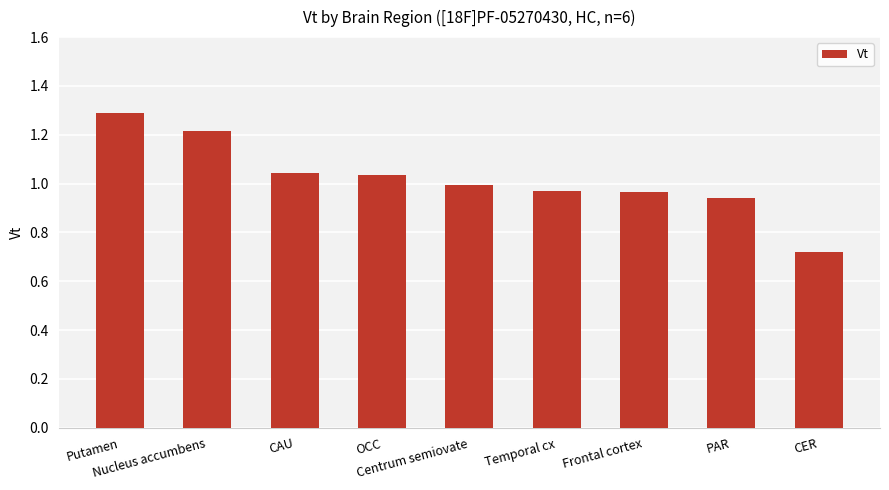

The chart shows a value of 1.7 at Centrum semiovate. True or false?

False